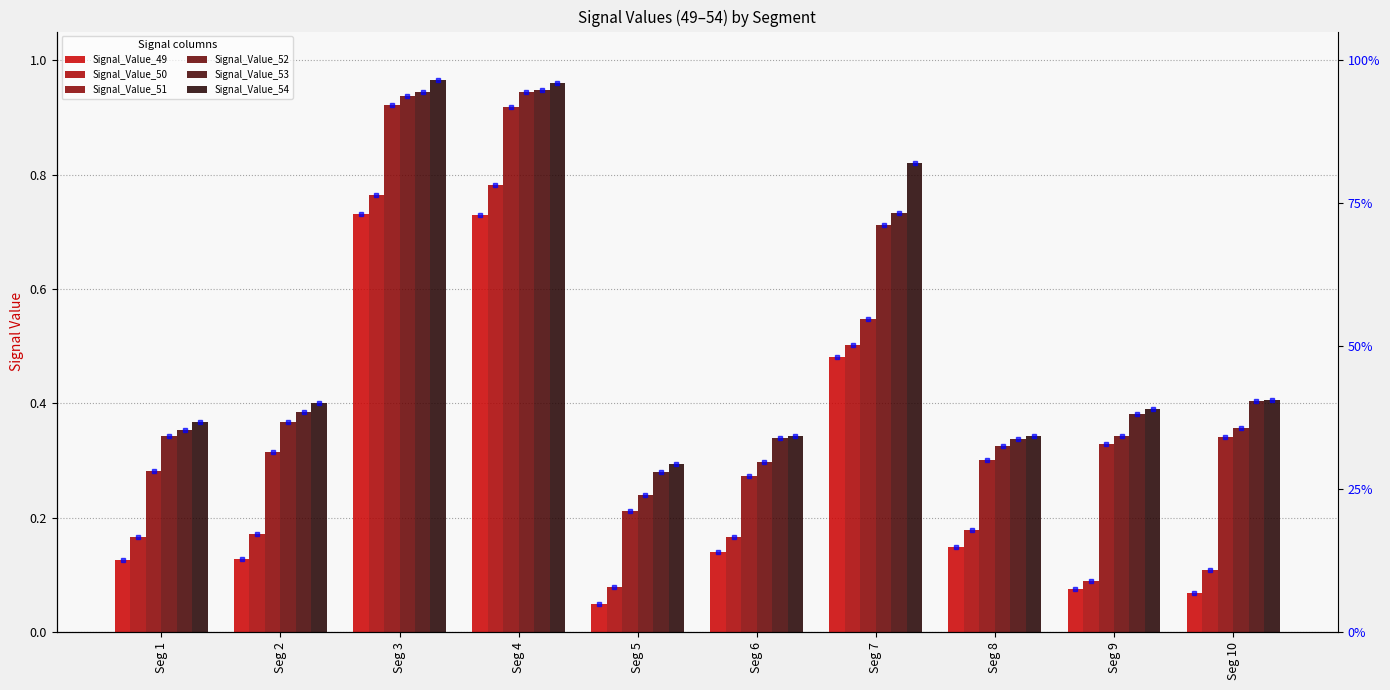

Is it true that Signal_Value_54 equals 0.5 at Seg 4?

False